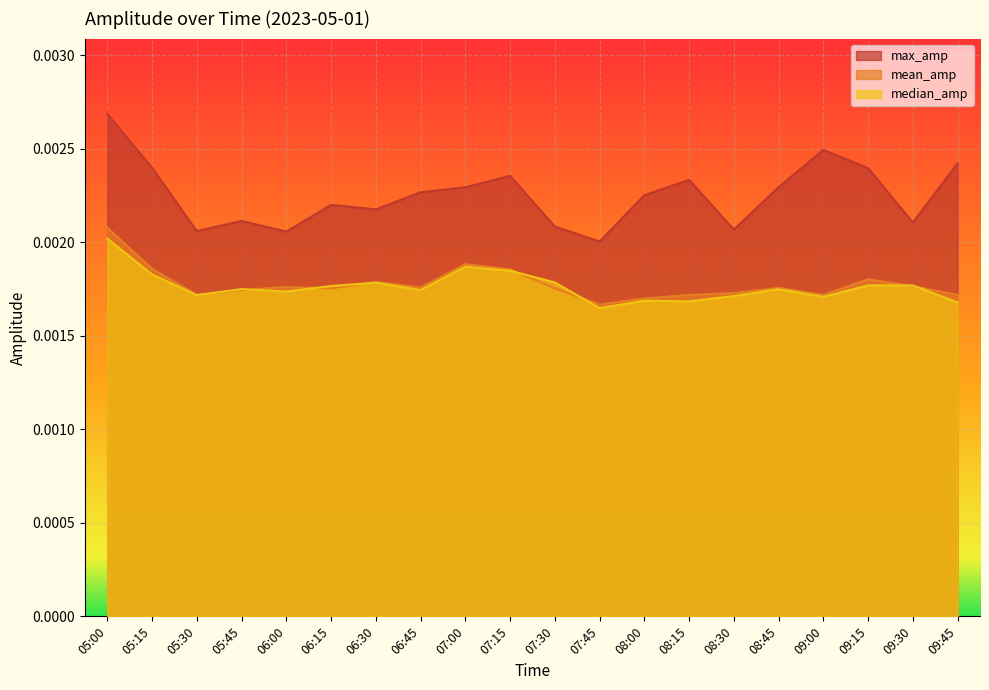

True or false: mean_amp has more than 1 interior local peaks.

True